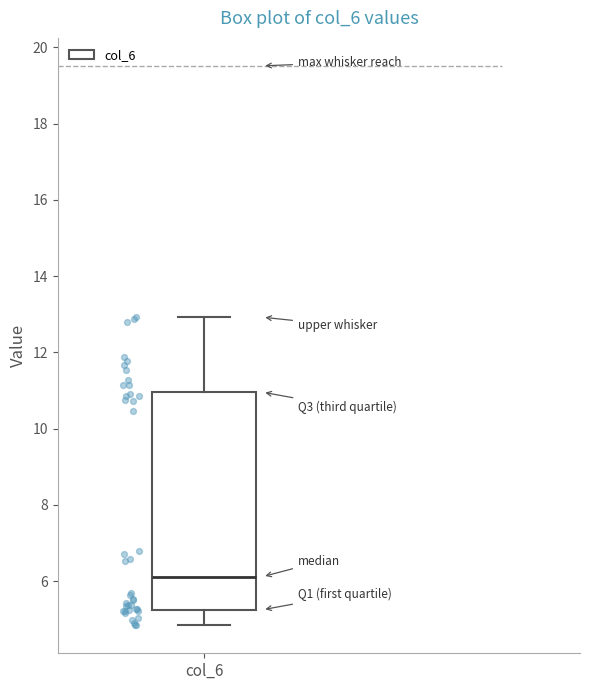

Transcribe this box plot: give where the median line is, the range the box spans, and where the two whiskers end, as read against the y-axis. The values are not printed on the chart, so give them approximately, as read against the axis.

median 6.2, box 5.2 to 11.0, whiskers 4.8 to 13.0